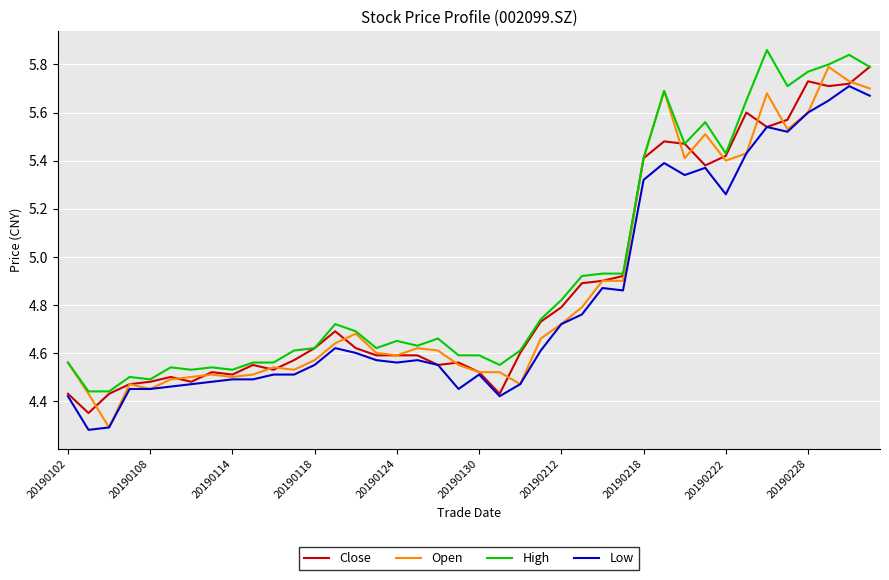

Does the chart have visible grid lines?

Yes